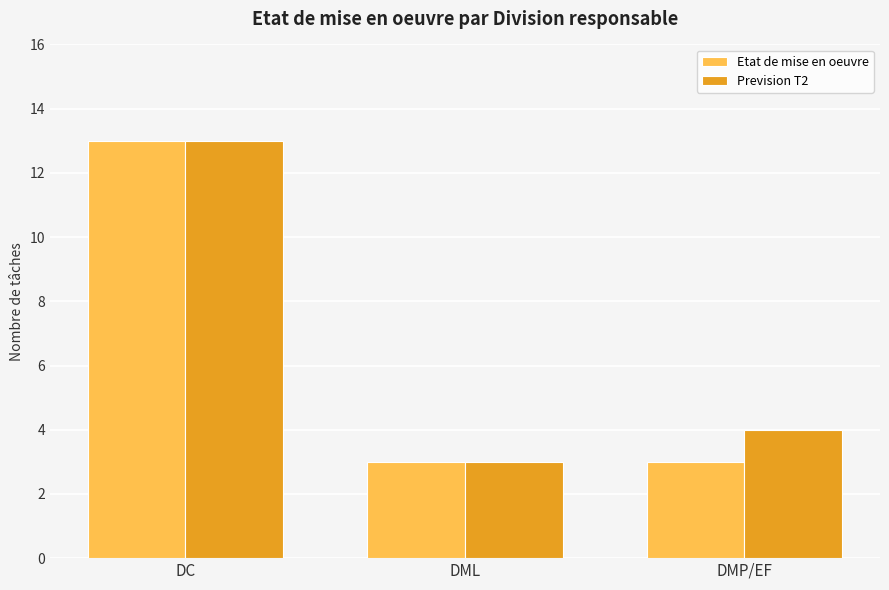

How many distinct data groups are displayed?

2